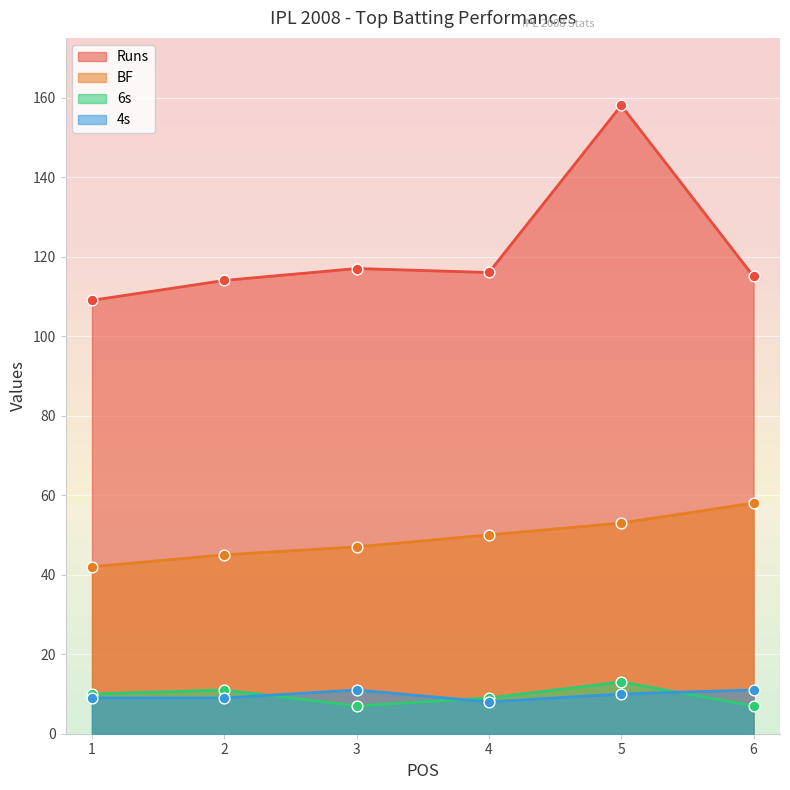

What is the total value across all series at 3?

182